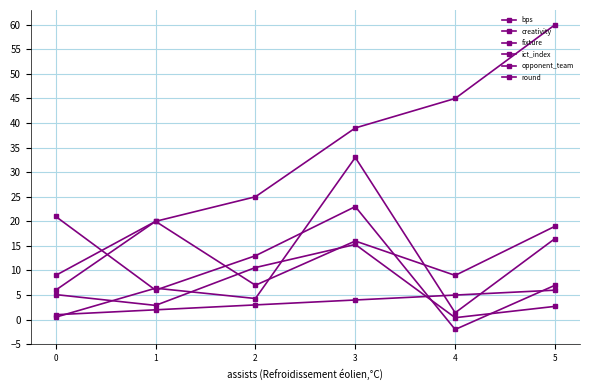

The value of bps at 2 is 13.0. True or false?

True